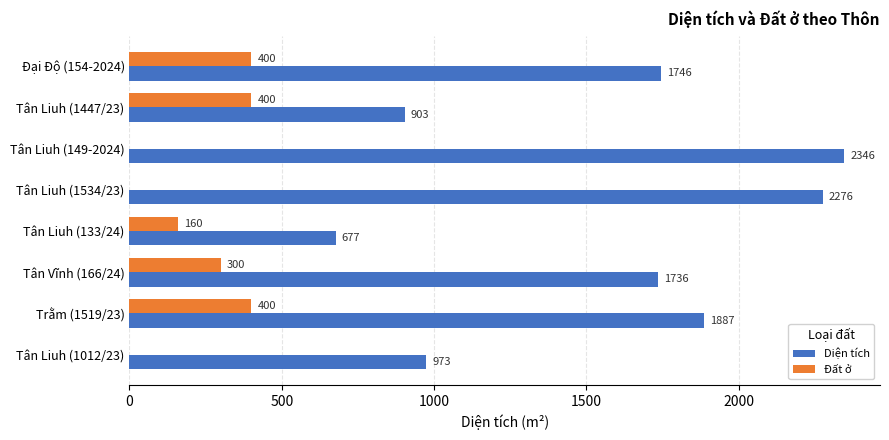

At which category is the sum across all series the highest?

Tân Liuh (149-2024)